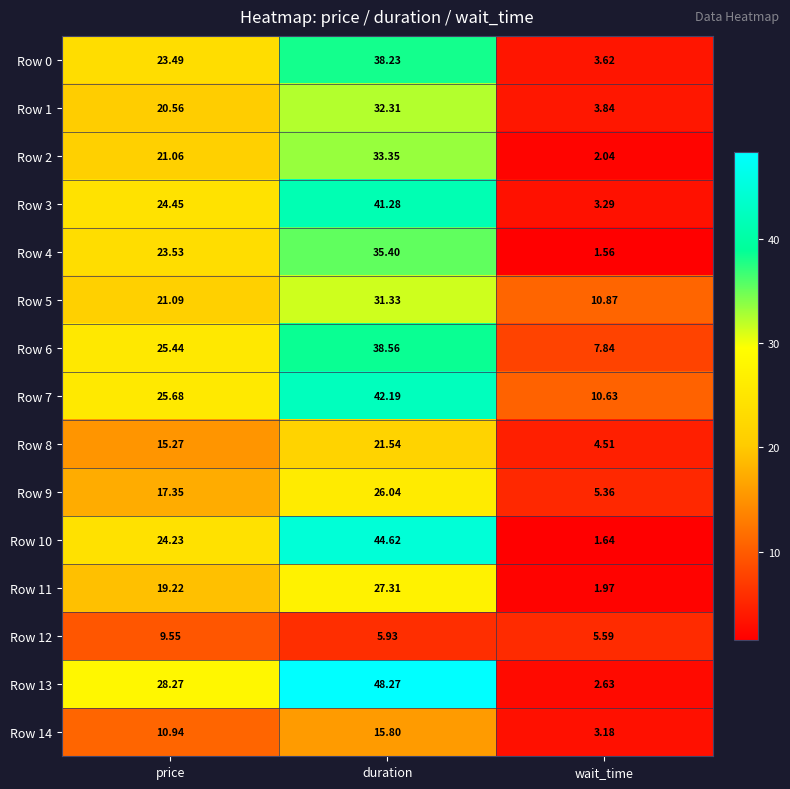

At which label does Row 0 reach its minimum?

wait_time